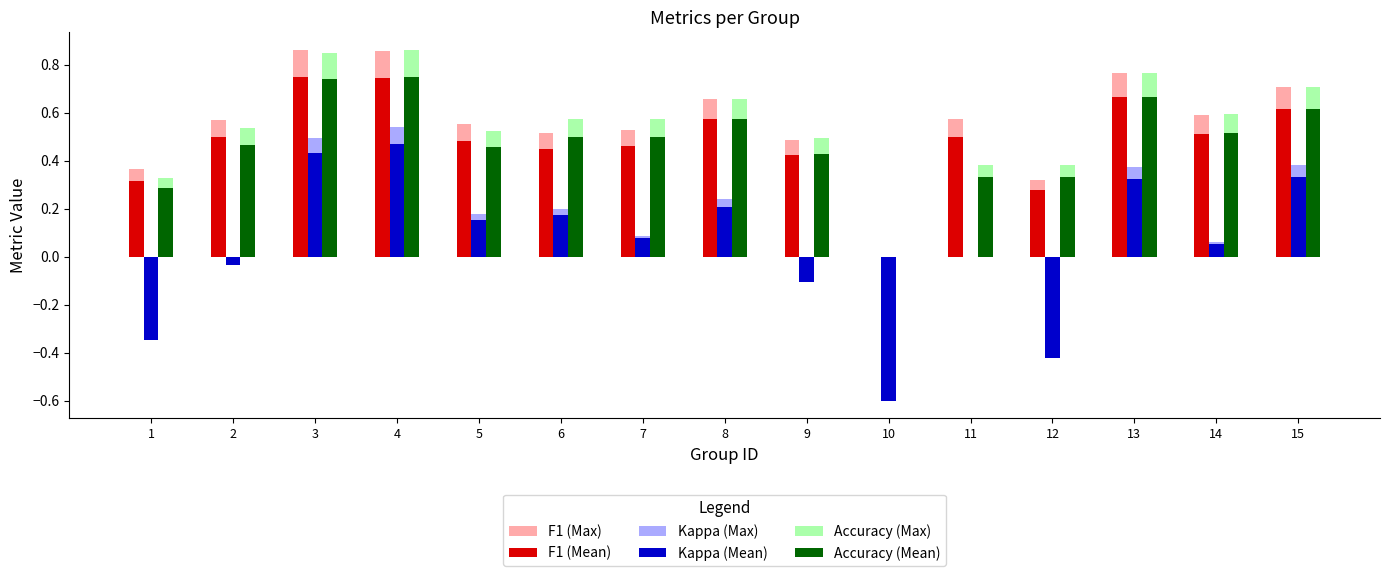

What is the total value across all series at 9?

1.6